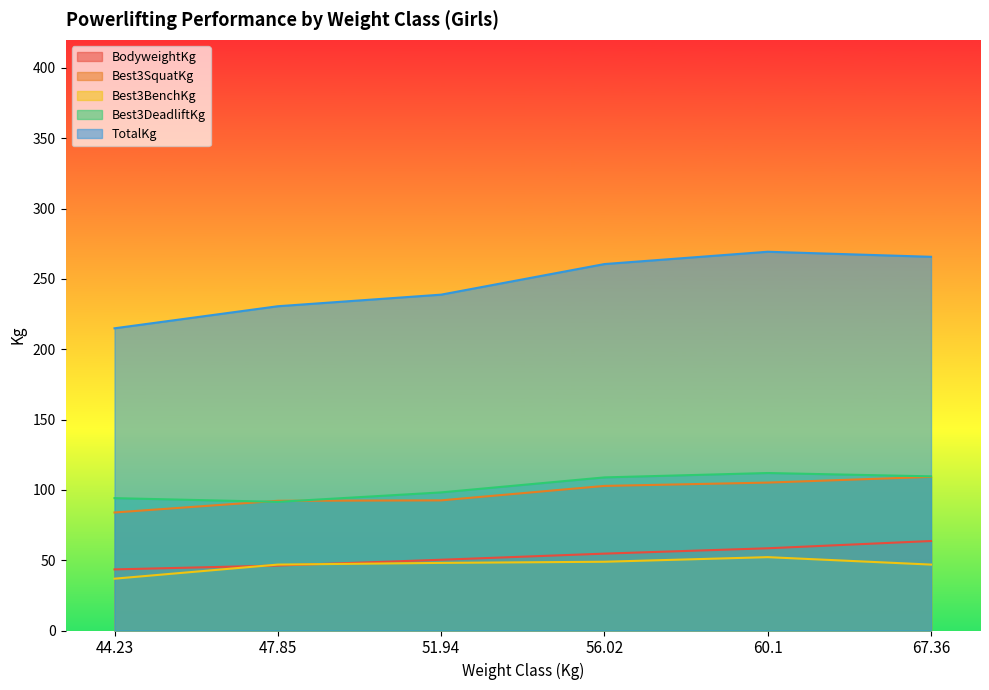

True or false: Best3BenchKg and Best3DeadliftKg intersect in this chart.

False